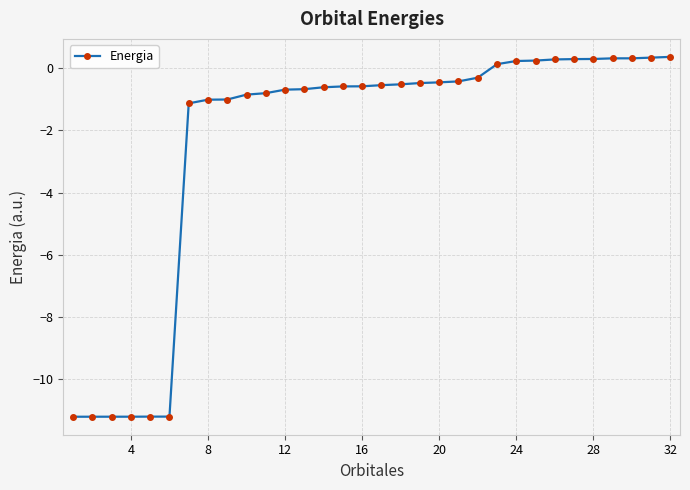

What is the difference between the second highest and second lowest values?

11.6